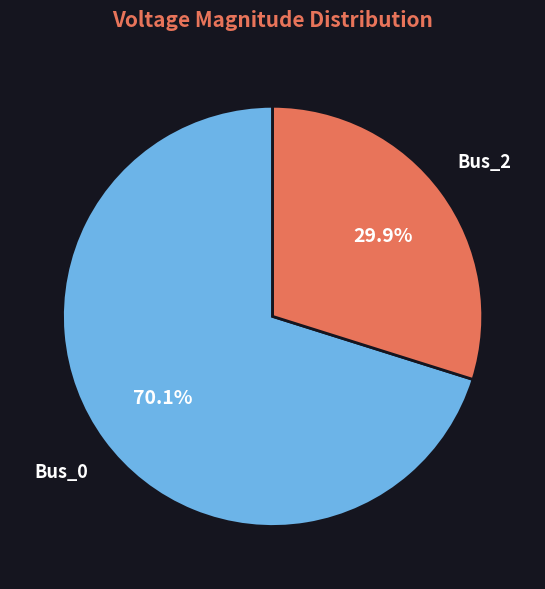

Rank the categories by value from lowest to highest.

Bus_2, Bus_0